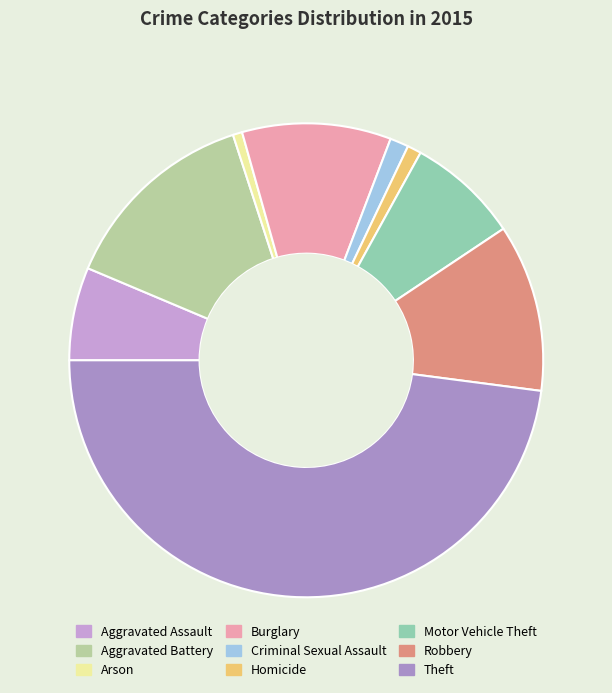

Is it true that Robbery is 11% of the pie?

True